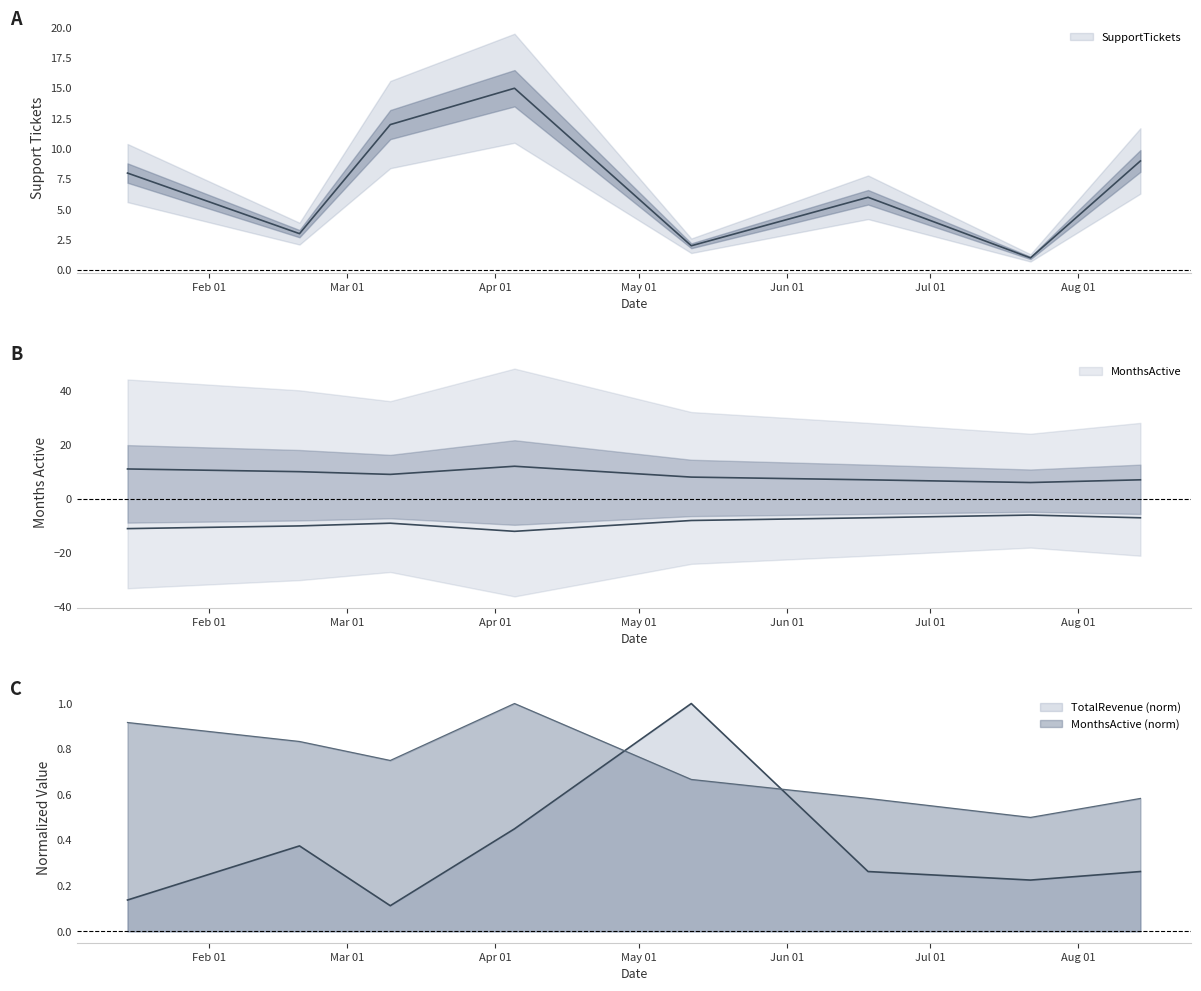

How many interior local peaks does the MonthsActive series have?

1